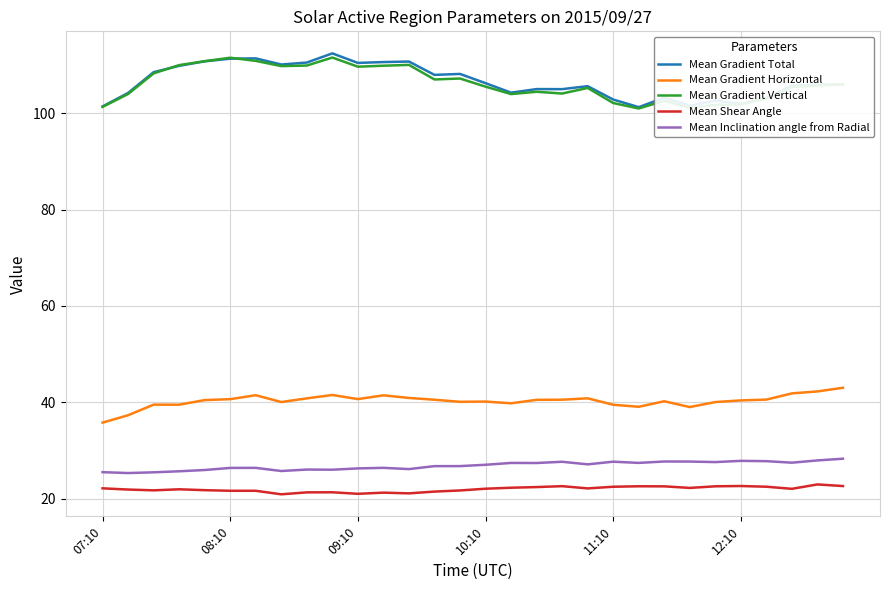

True or false: Mean Gradient Vertical and Mean Gradient Horizontal intersect in this chart.

False